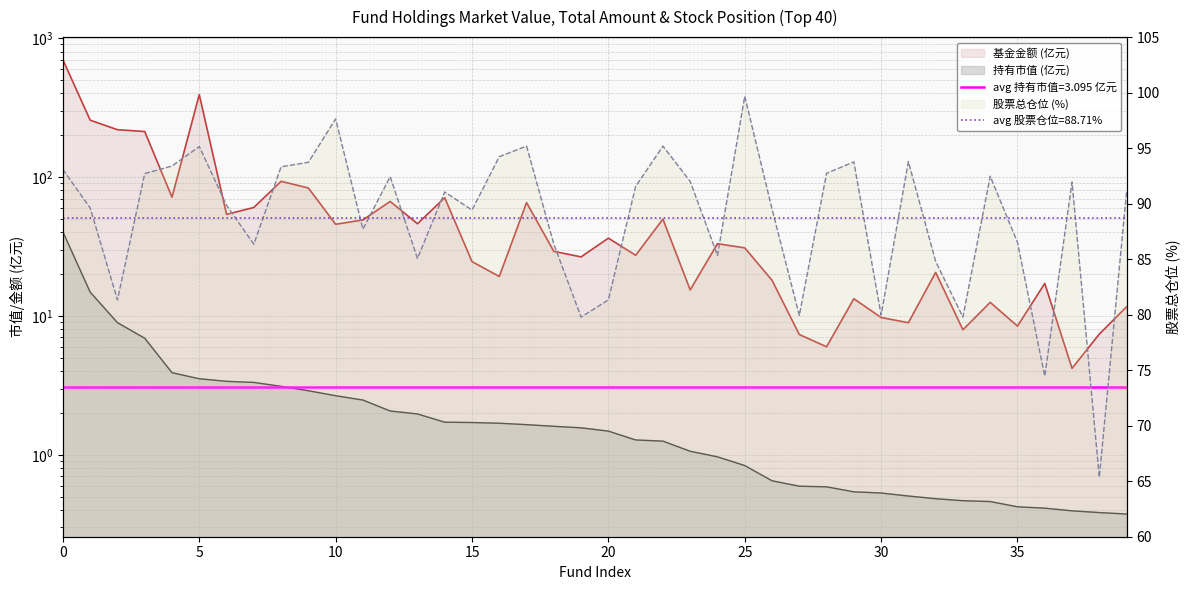

List the series in order of their overall mean, highest first.

股票总仓位, 基金金额, 持有市值(亿元)